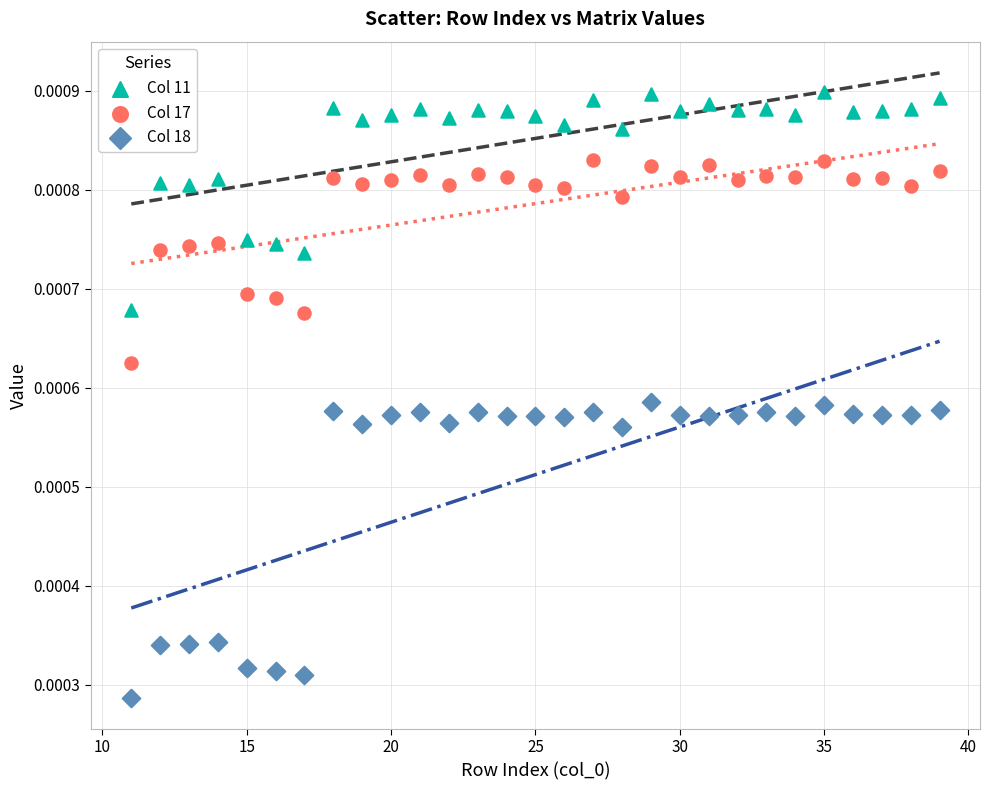

Across all data points, what is the range of X values (max minus min)?

28.0